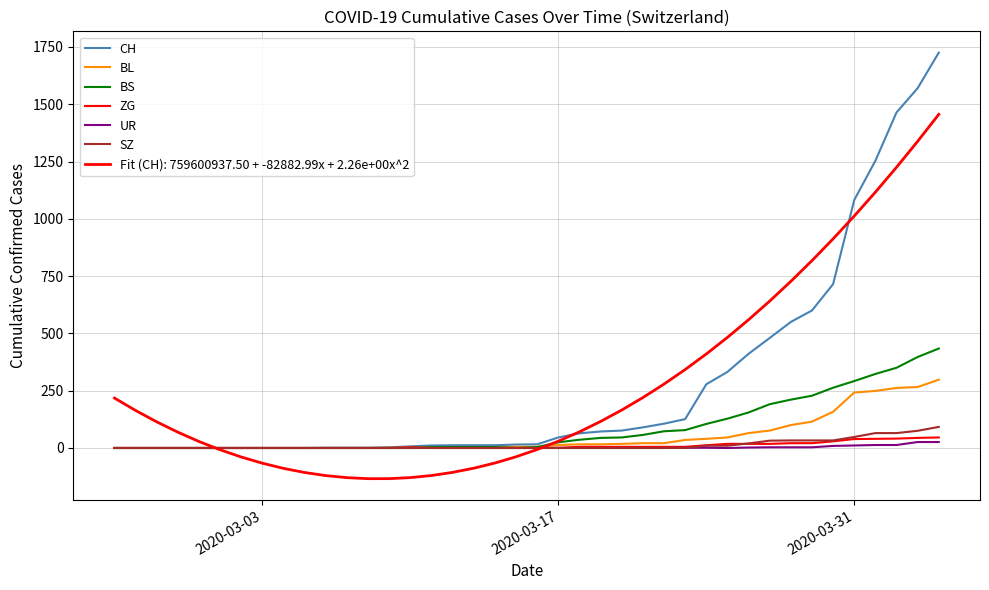

What is the sum of all ZG values?

381